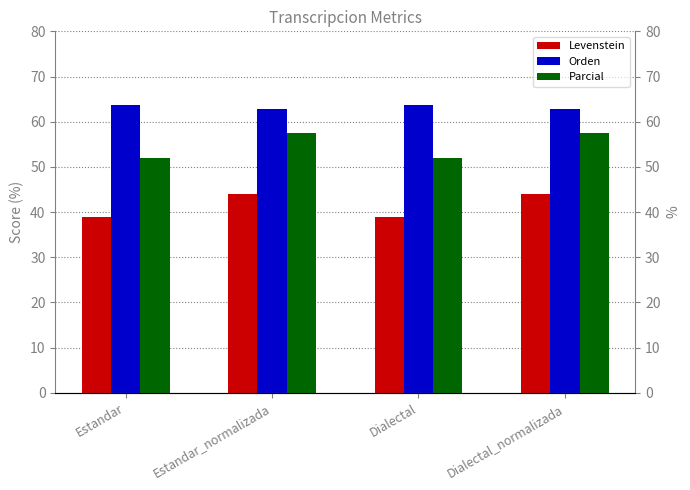

Reading left to right, extract all data points from this chart.

Levenstein: Estandar=38.9	Estandar_normalizada=44.0	Dialectal=38.9	Dialectal_normalizada=44.0
Orden: Estandar=63.6	Estandar_normalizada=62.9	Dialectal=63.6	Dialectal_normalizada=62.9
Parcial: Estandar=52.0	Estandar_normalizada=57.4	Dialectal=52.0	Dialectal_normalizada=57.4